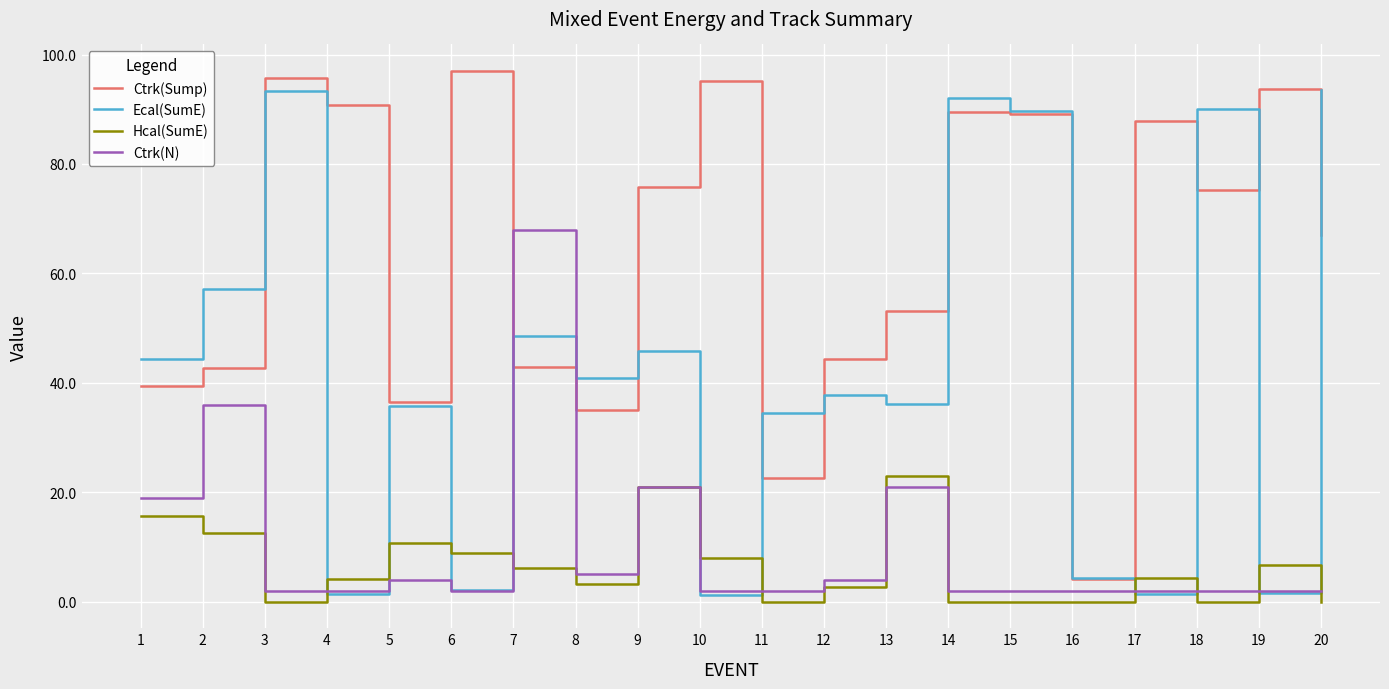

At how many categories does at least one series exceed 71?

11